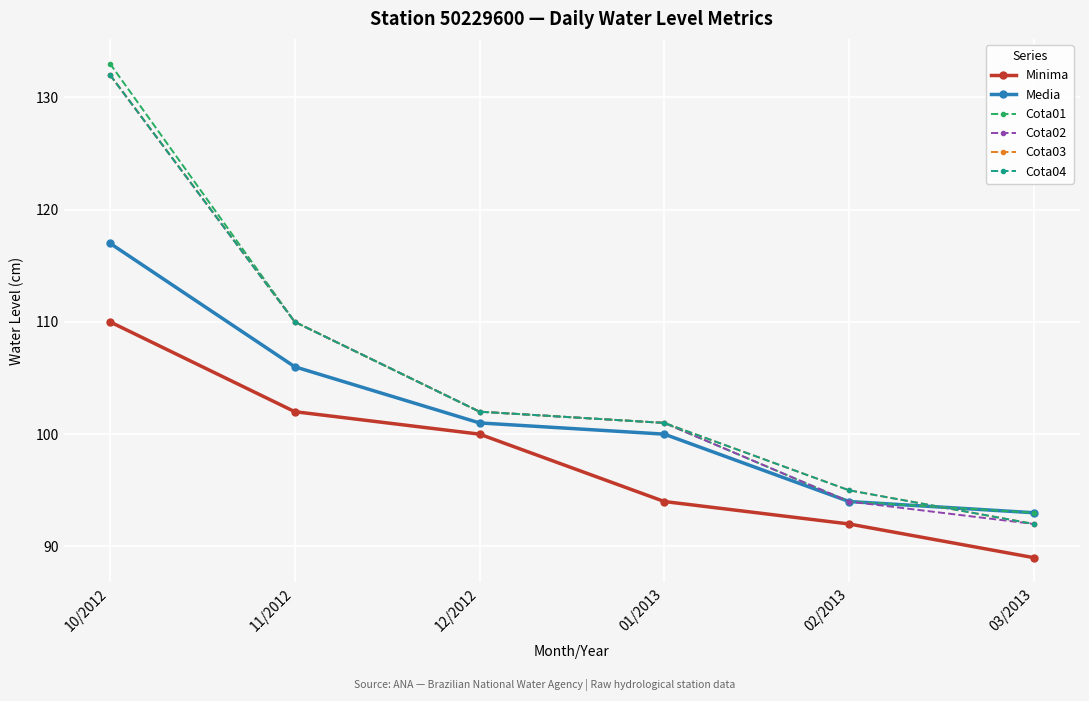

Between 12/2012 and 02/2013, which series saw the biggest shift?

Minima